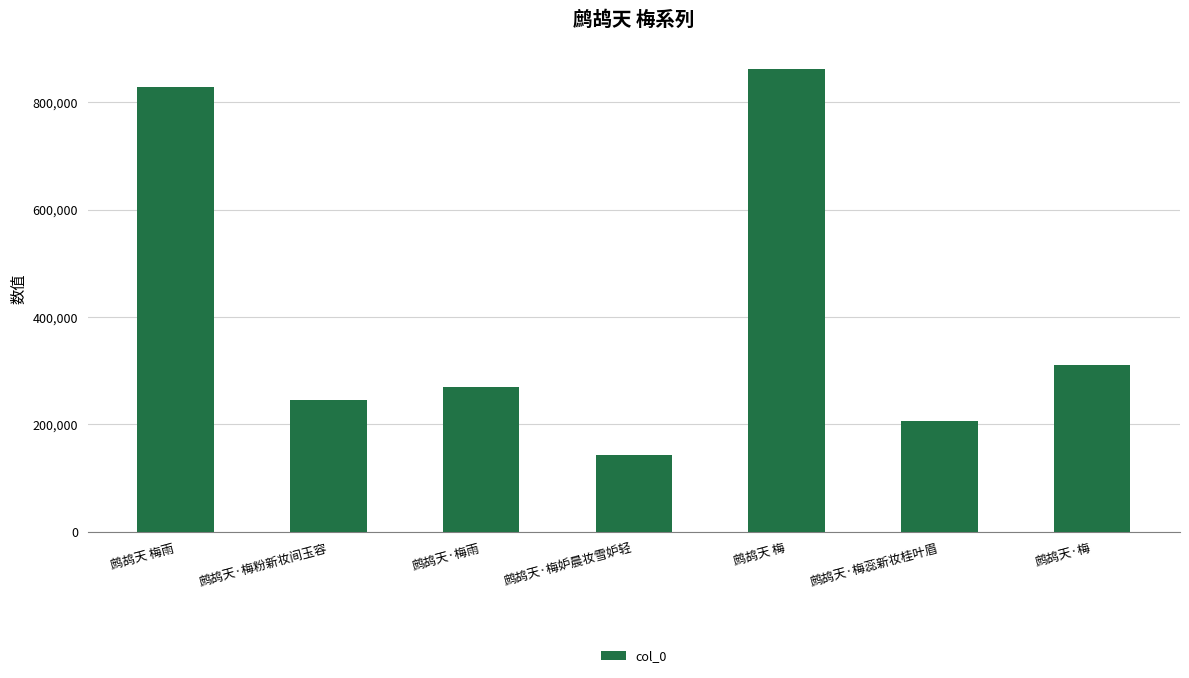

What is the maximum value shown in the chart?

861842